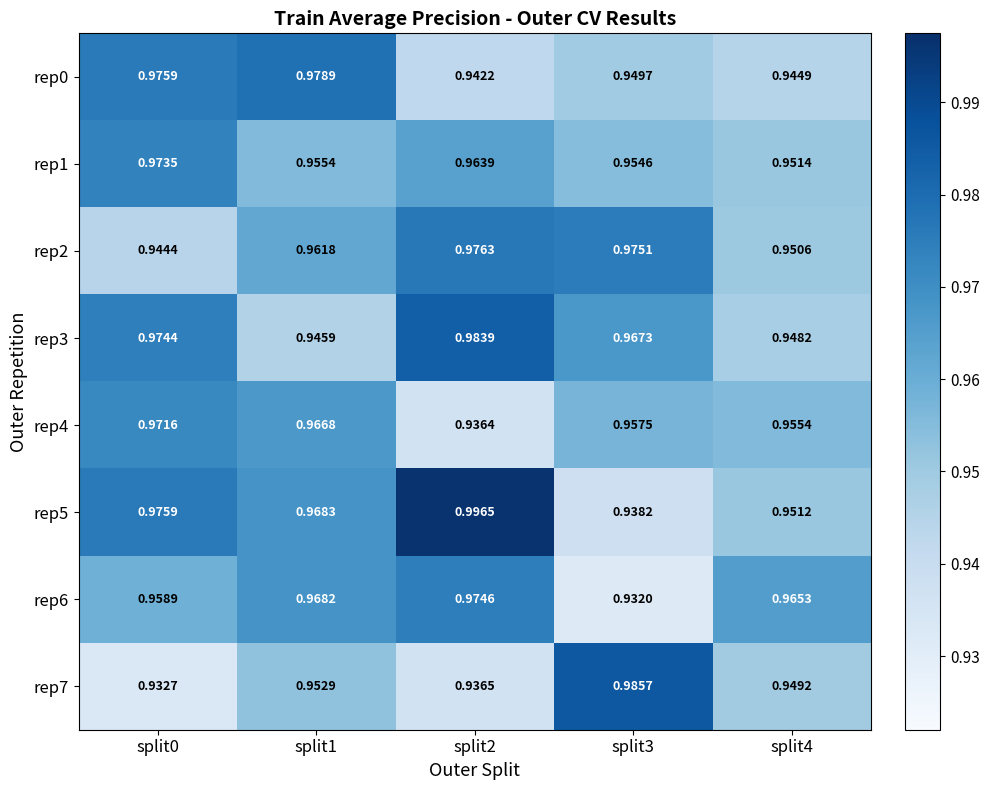

Is the value of rep7 at split0 greater than the value of rep6 at split0?

No